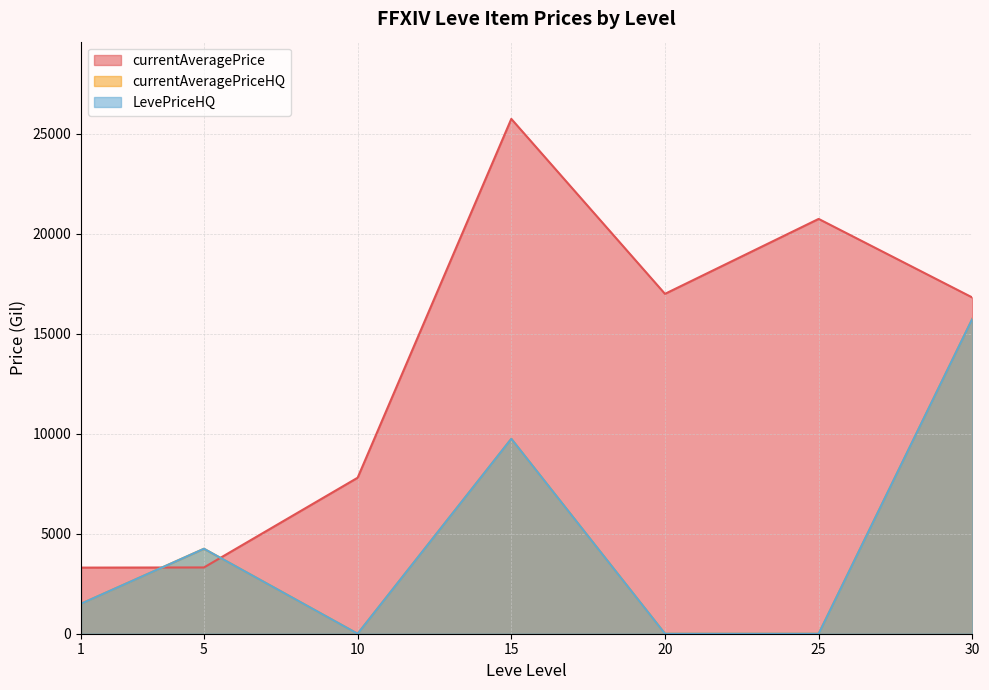

What is the difference between the highest and lowest values at 5?

2749.0